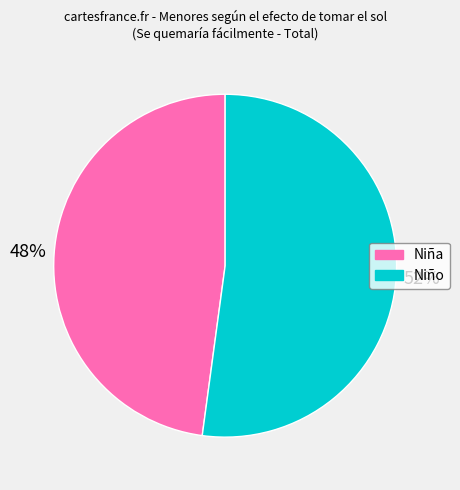

Which category accounts for the majority?

Niño